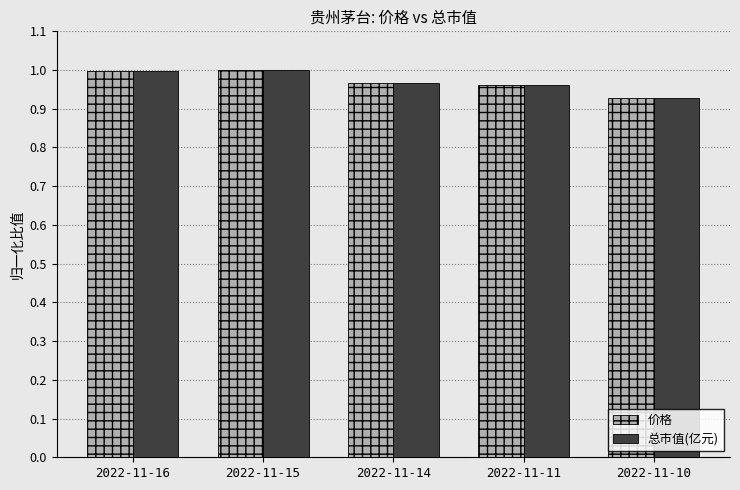

Where is 总市值(亿元) nearest to the value 0?

2022-11-10